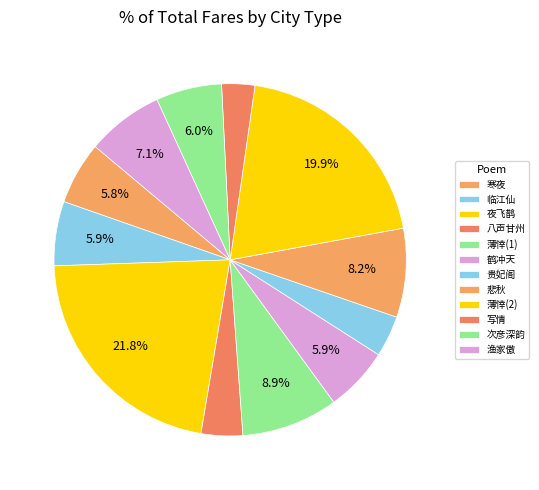

How many segments does this pie chart have?

12